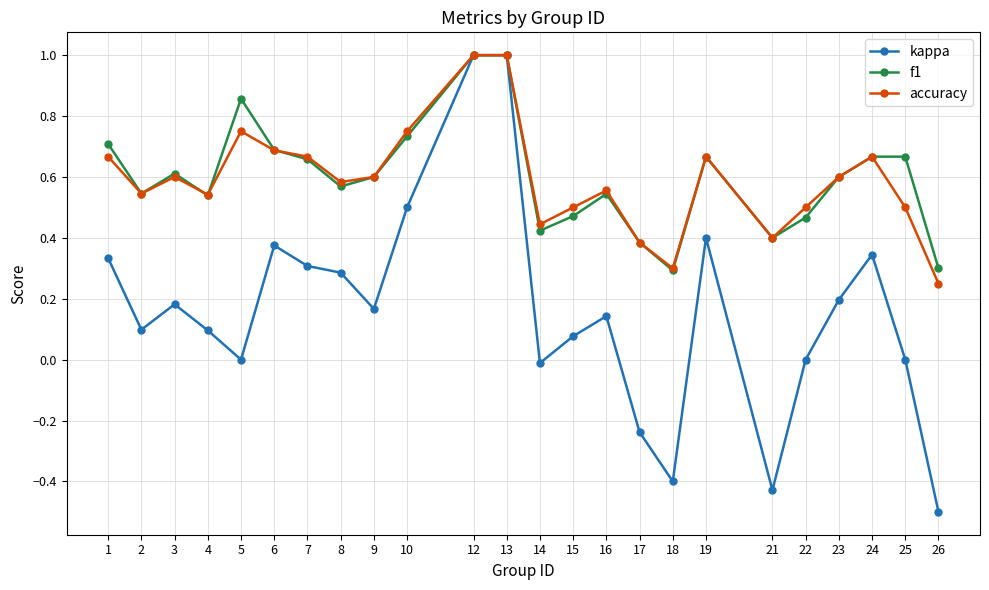

Is the value of f1 at 16 greater than the value of kappa at 15?

Yes